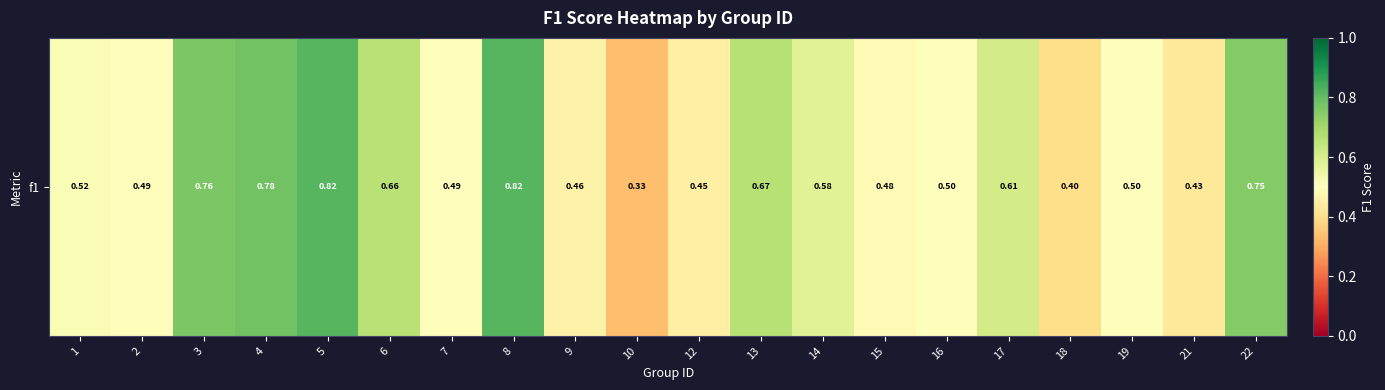

What is the change in value from 5 to 14?

-0.2